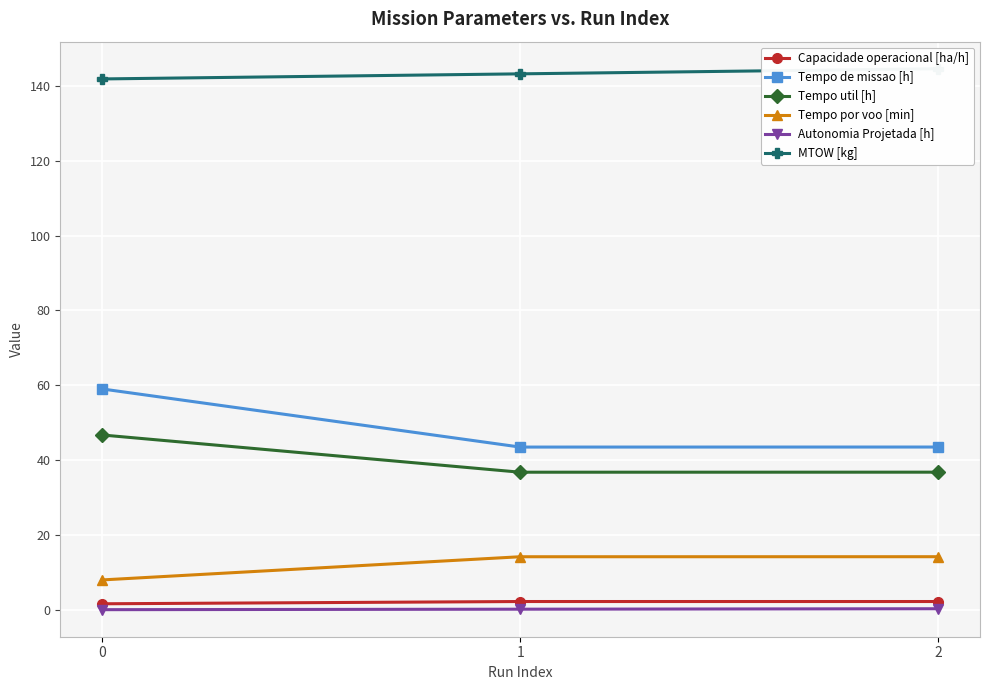

Is it true that Tempo util [h] equals 46.8 at 0?

True